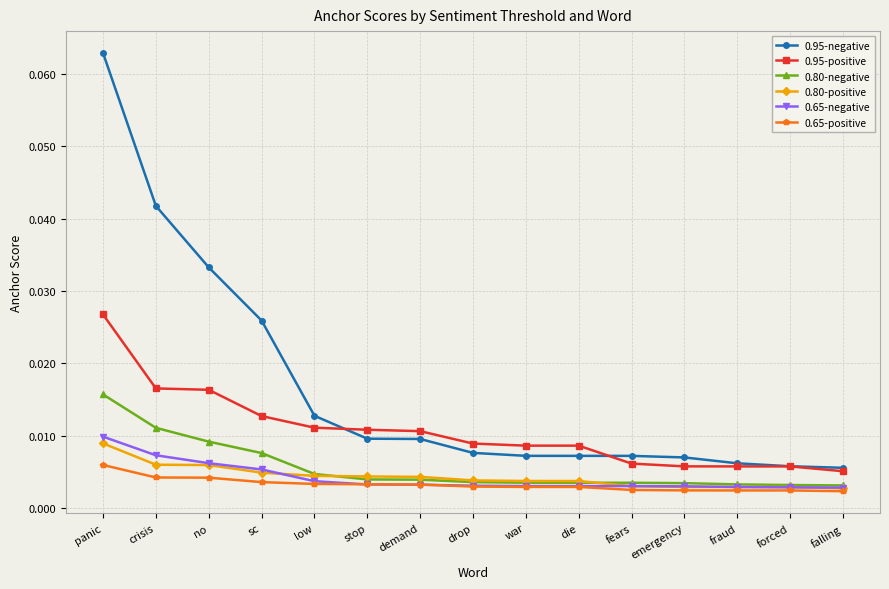

Which series has the largest range (max minus min)?

0.95-negative